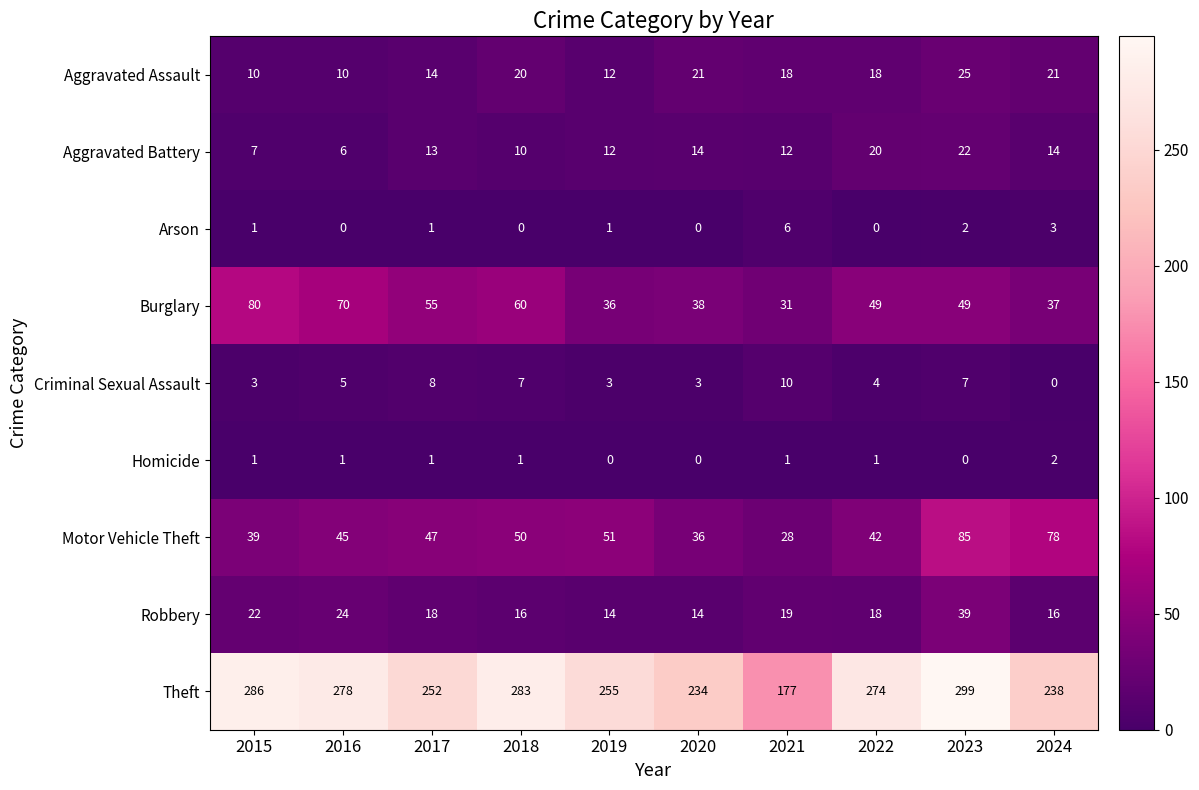

Which series changed the most between 2021 and 2023?

Theft